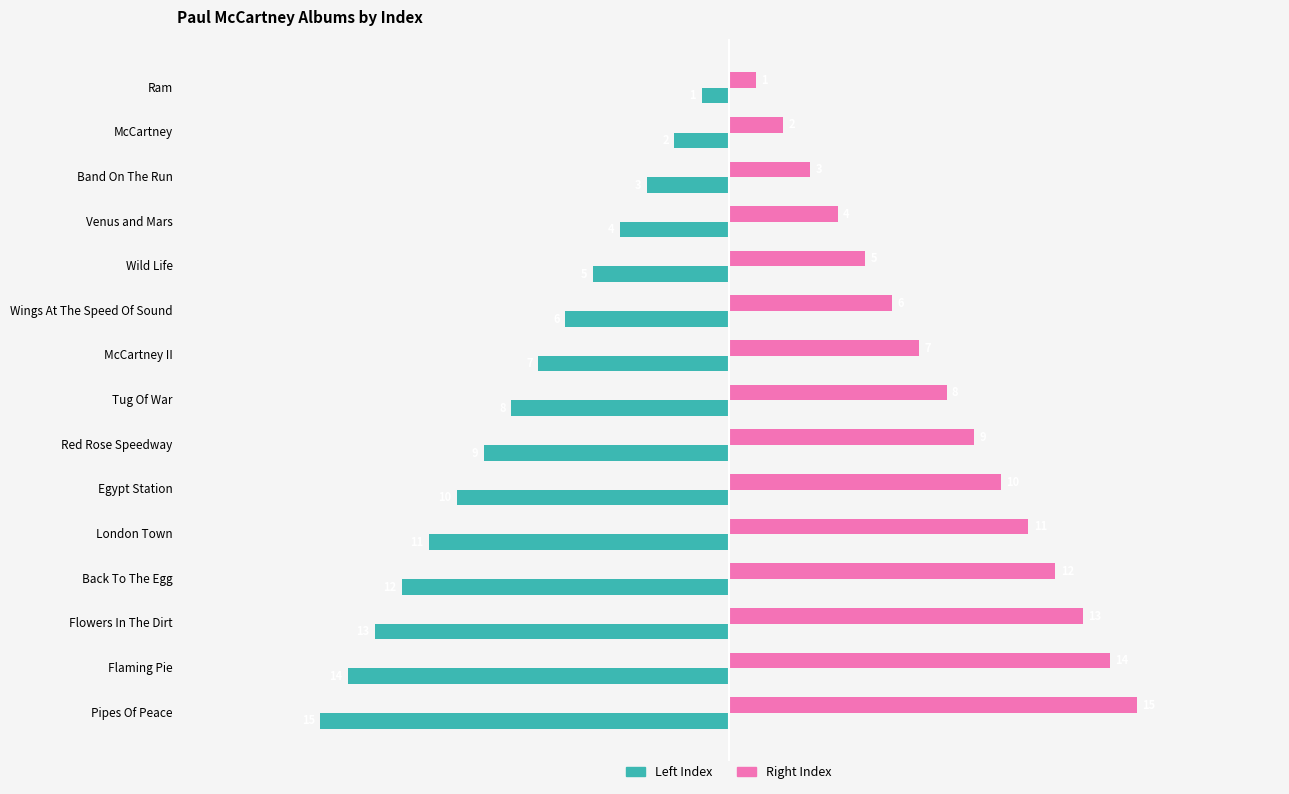

The Right Index series shows 9 at Red Rose Speedway. True or false?

True